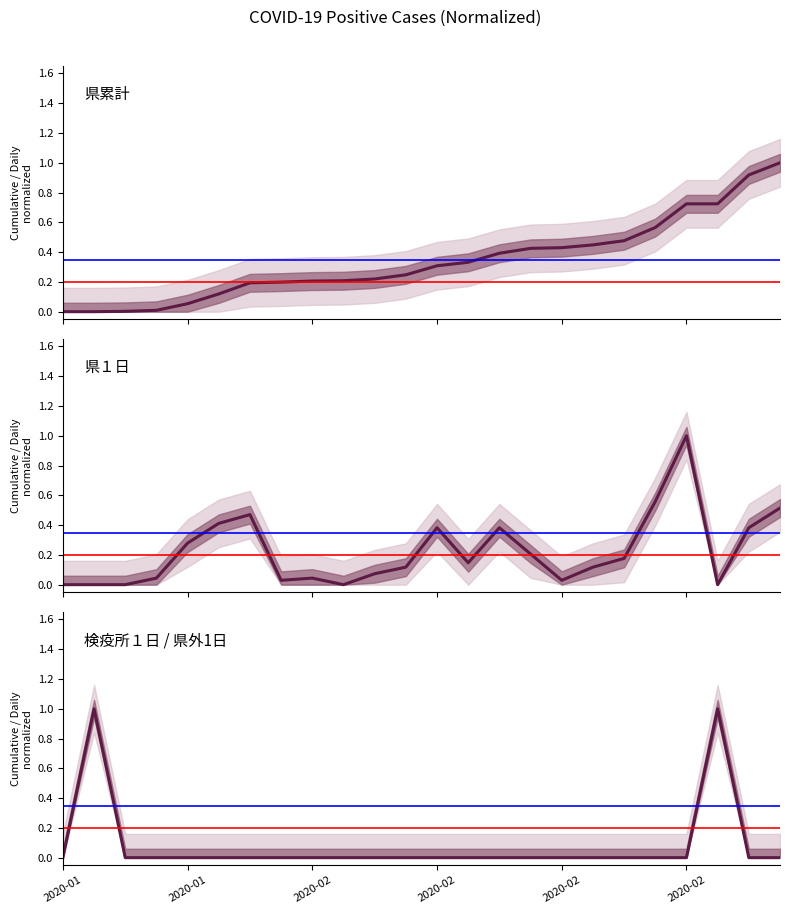

At which category is the sum across all series the highest?

2020-02